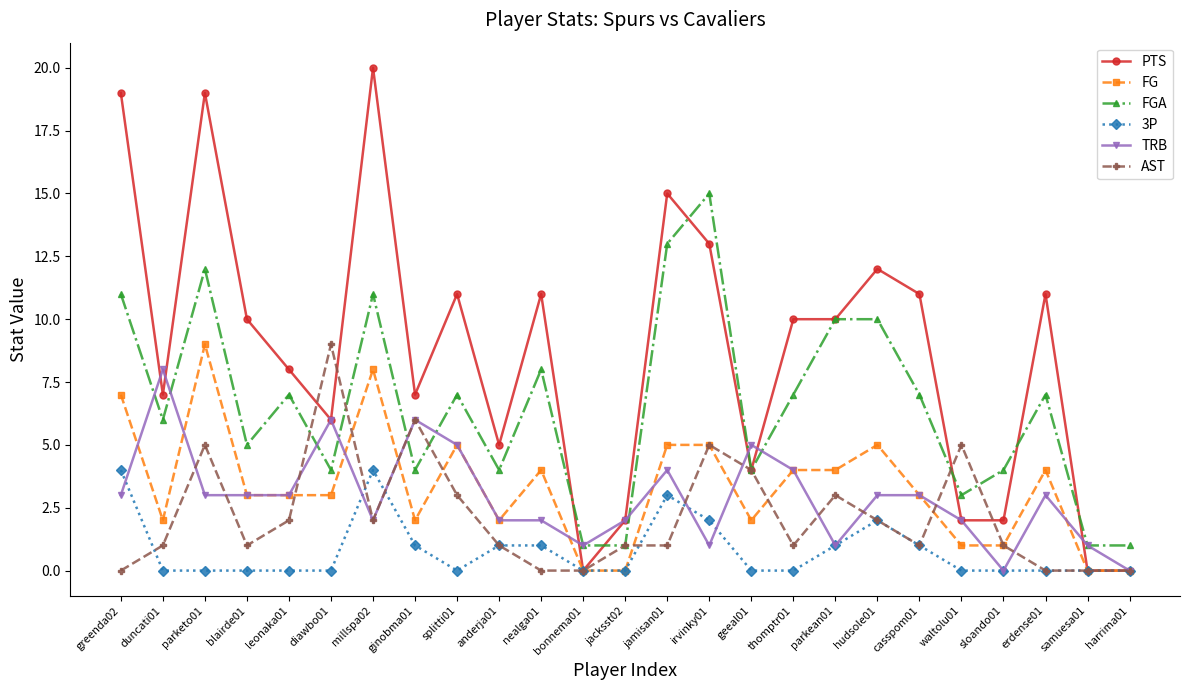

Which series ends up on top after the final intersection of TRB and FGA?

FGA